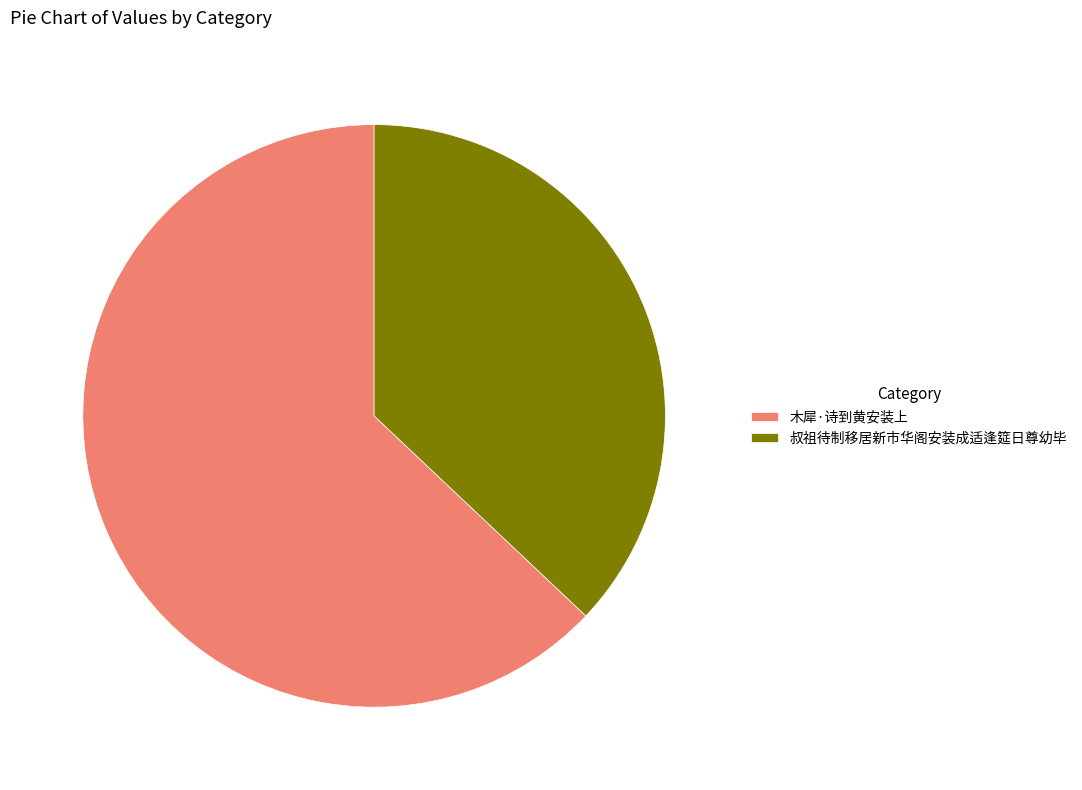

Rank the categories by value from lowest to highest.

叔祖待制移居新市华阁安装成适逢筵日尊幼毕, 木犀·诗到黄安装上